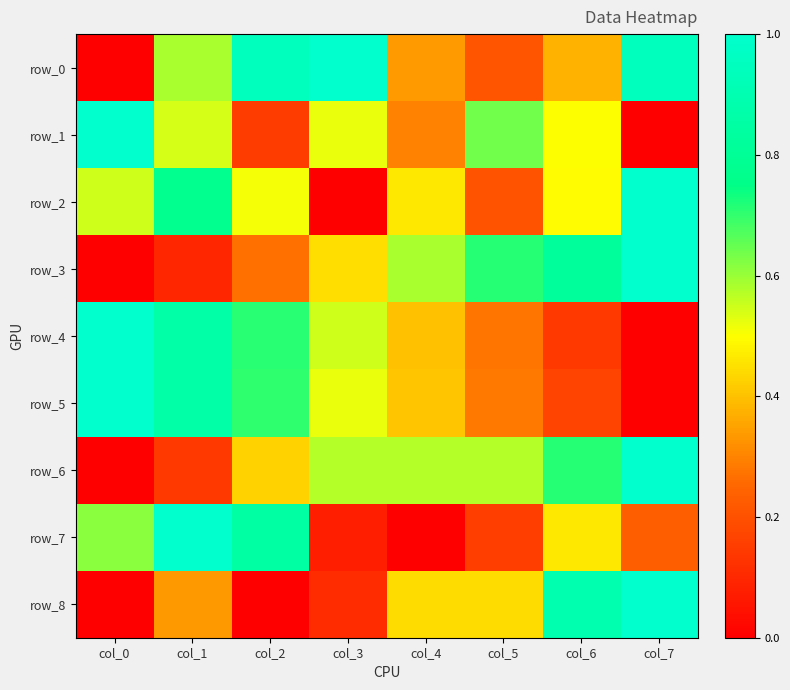

At which label is row_1 closest to 0?

col_7